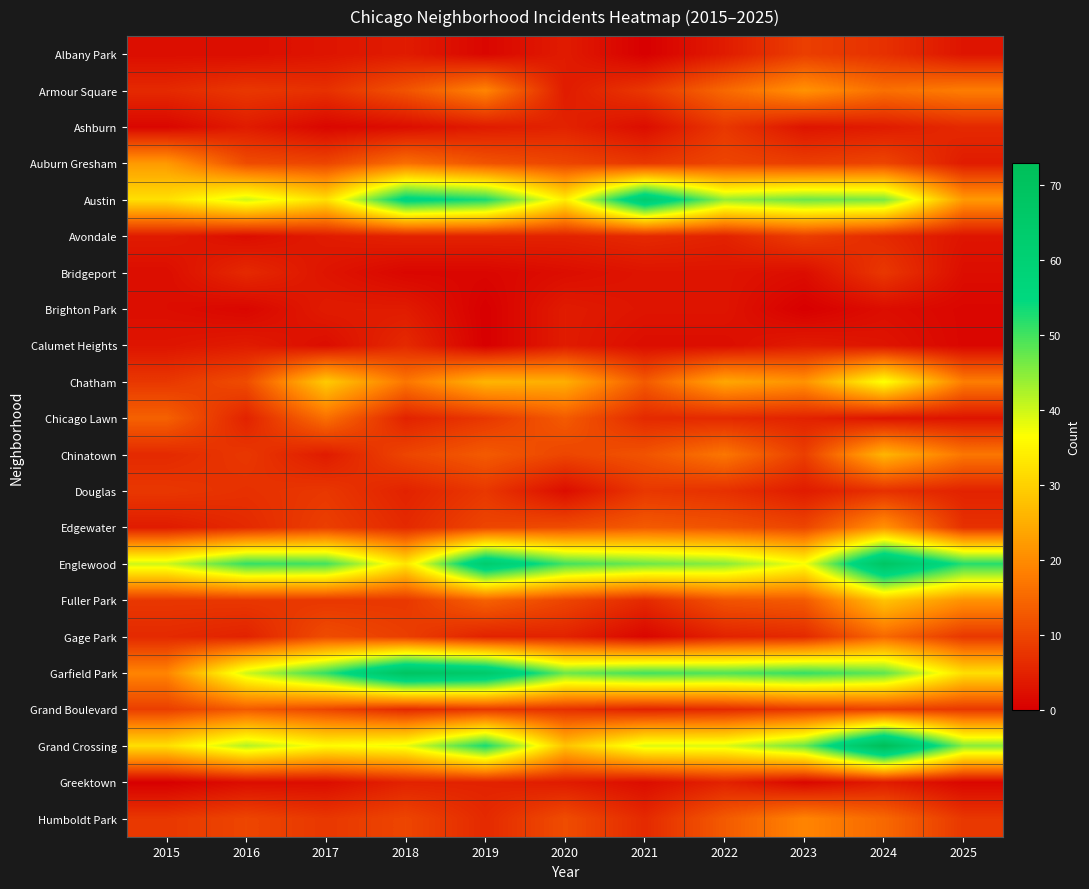

Reading left to right, transcribe all the data shown in this chart.

Albany Park: 2015=2	2016=2	2017=3	2018=4	2019=1	2020=4	2021=0	2022=4	2023=9	2024=7	2025=3
Armour Square: 2015=6	2016=8	2017=7	2018=12	2019=19	2020=4	2021=8	2022=15	2023=21	2024=16	2025=18
Ashburn: 2015=1	2016=4	2017=1	2018=2	2019=4	2020=5	2021=2	2022=8	2023=3	2024=4	2025=6
Auburn Gresham: 2015=22	2016=11	2017=10	2018=16	2019=12	2020=10	2021=8	2022=10	2023=9	2024=10	2025=4
Austin: 2015=32	2016=40	2017=32	2018=57	2019=53	2020=34	2021=63	2022=44	2023=47	2024=46	2025=22
Avondale: 2015=4	2016=2	2017=4	2018=5	2019=5	2020=5	2021=6	2022=5	2023=9	2024=6	2025=3
Bridgeport: 2015=2	2016=6	2017=3	2018=1	2019=1	2020=2	2021=3	2022=3	2023=2	2024=8	2025=2
Brighton Park: 2015=2	2016=1	2017=4	2018=4	2019=0	2020=4	2021=3	2022=3	2023=0	2024=2	2025=1
Calumet Heights: 2015=3	2016=4	2017=2	2018=6	2019=0	2020=4	2021=2	2022=2	2023=4	2024=3	2025=1
Chatham: 2015=8	2016=11	2017=29	2018=17	2019=26	2020=25	2021=13	2022=24	2023=21	2024=37	2025=18
Chicago Lawn: 2015=14	2016=5	2017=16	2018=5	2019=8	2020=13	2021=6	2022=6	2023=5	2024=3	2025=3
Chinatown: 2015=6	2016=8	2017=4	2018=10	2019=13	2020=10	2021=12	2022=17	2023=9	2024=26	2025=17
Douglas: 2015=8	2016=7	2017=8	2018=5	2019=8	2020=2	2021=8	2022=7	2023=4	2024=7	2025=5
Edgewater: 2015=4	2016=6	2017=9	2018=6	2019=10	2020=11	2021=13	2022=12	2023=10	2024=21	2025=7
Englewood: 2015=40	2016=51	2017=50	2018=33	2019=63	2020=50	2021=47	2022=45	2023=37	2024=68	2025=52
Fuller Park: 2015=8	2016=8	2017=8	2018=8	2019=14	2020=10	2021=6	2022=12	2023=13	2024=28	2025=21
Gage Park: 2015=6	2016=5	2017=11	2018=9	2019=5	2020=5	2021=1	2022=5	2023=6	2024=15	2025=8
Garfield Park: 2015=19	2016=40	2017=51	2018=69	2019=65	2020=47	2021=50	2022=49	2023=51	2024=48	2025=32
Grand Boulevard: 2015=9	2016=13	2017=10	2018=6	2019=8	2020=7	2021=5	2022=6	2023=8	2024=9	2025=8
Grand Crossing: 2015=32	2016=42	2017=36	2018=38	2019=53	2020=28	2021=39	2022=39	2023=47	2024=73	2025=45
Greektown: 2015=0	2016=2	2017=2	2018=5	2019=5	2020=4	2021=2	2022=5	2023=1	2024=4	2025=1
Humboldt Park: 2015=8	2016=10	2017=8	2018=10	2019=6	2020=11	2021=6	2022=13	2023=19	2024=15	2025=8